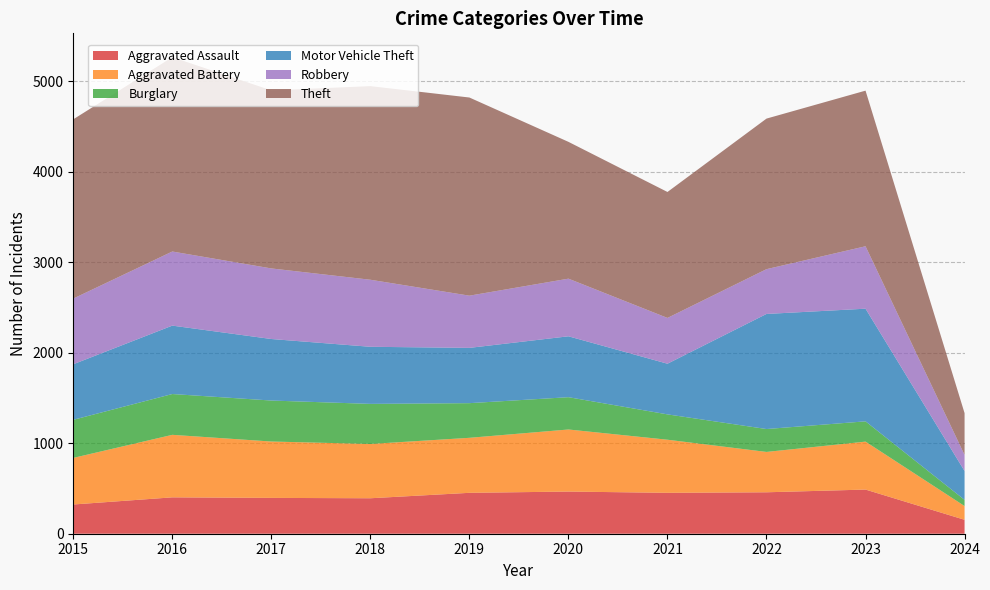

Reading left to right, extract all data points from this chart.

Aggravated Assault: 323	402	396	392	452	466	452	458	488	154
Aggravated Battery: 515	691	623	600	608	686	587	446	530	152
Burglary: 421	451	453	443	383	357	280	253	224	68
Motor Vehicle Theft: 614	756	680	631	611	673	560	1272	1245	319
Robbery: 726	819	780	741	577	637	506	495	690	178
Theft: 1981	2148	1968	2140	2190	1512	1392	1664	1720	462